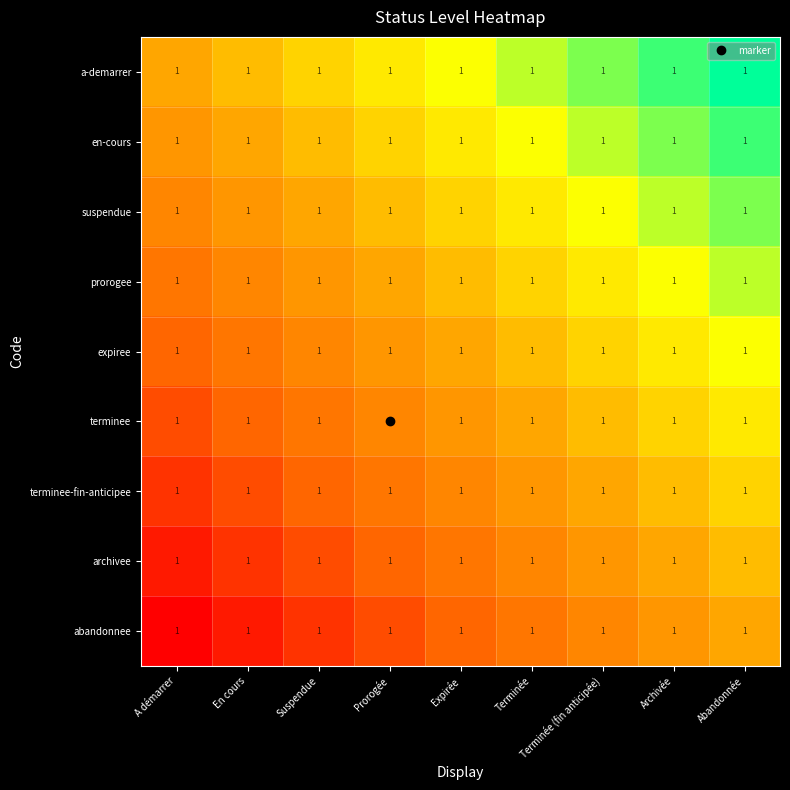

Between Suspendue and Terminée (fin anticipée), which is larger?

Terminée (fin anticipée)